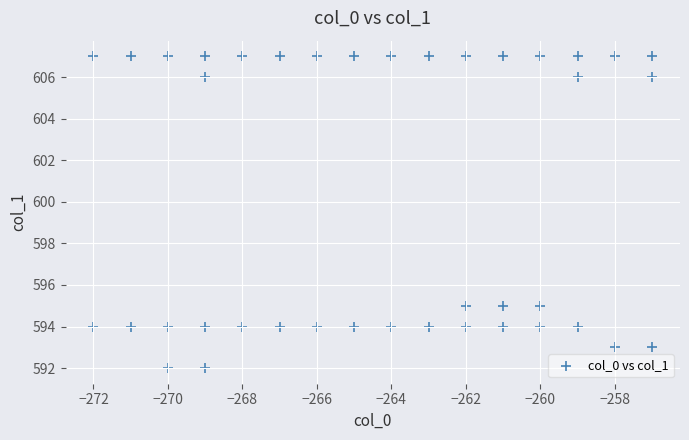

What is the range of X values (max minus min)?

15